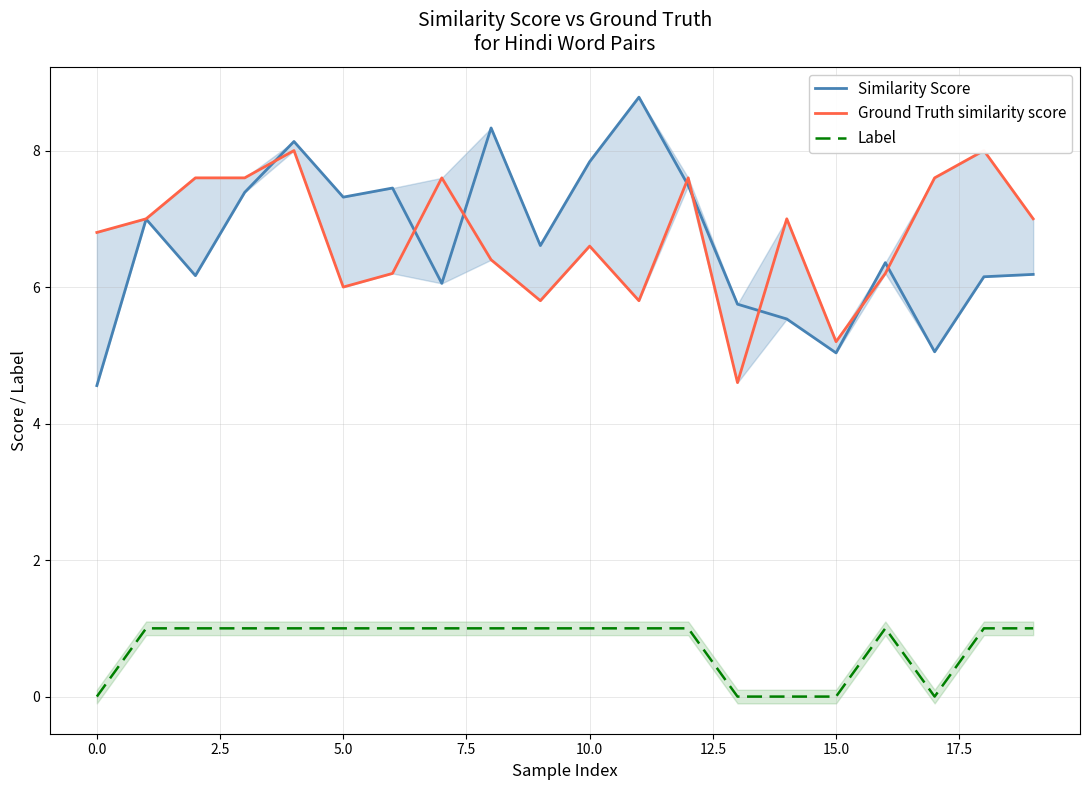

Does the chart display data point markers on the line(s)?

No